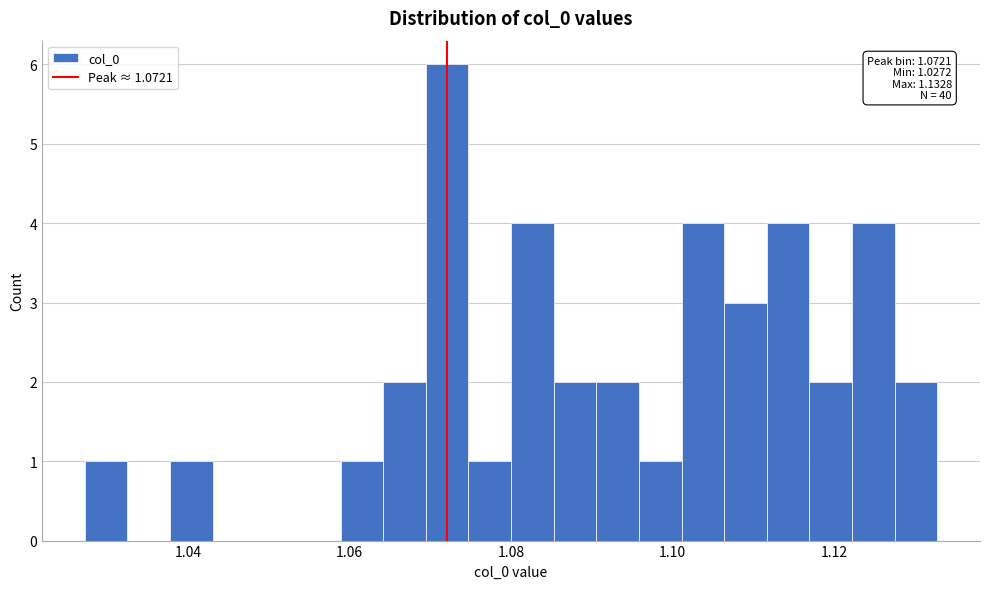

Read against the x-axis, roughly where is the centre of the tallest bar?

1.072